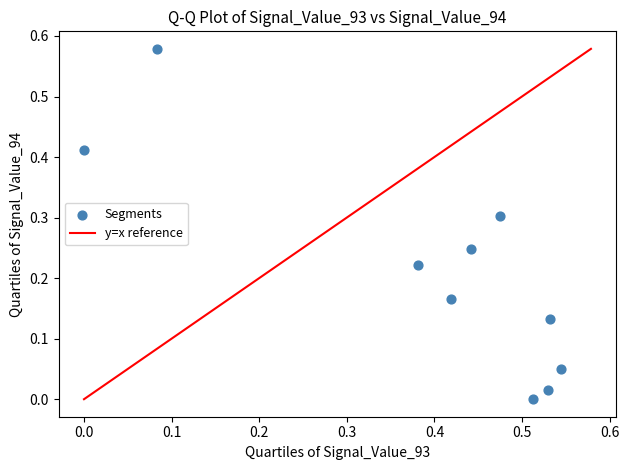

What is the range of X values (max minus min)?

0.5